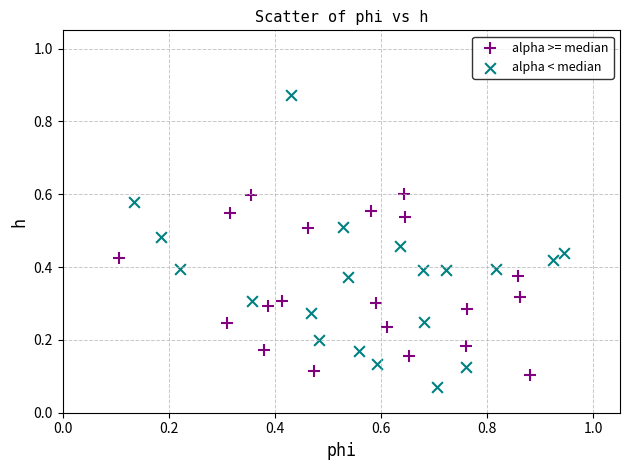

Which series contains the highest Y value?

alpha < median